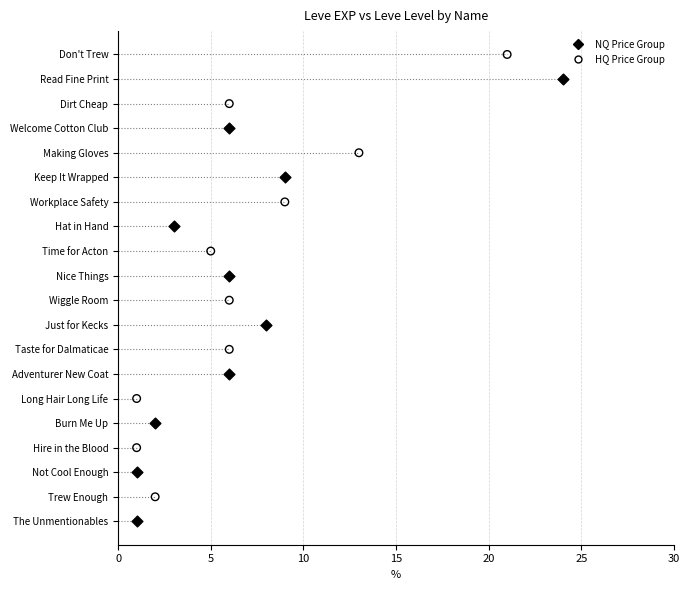

Which series reaches the minimum Y coordinate?

NQ Price Group